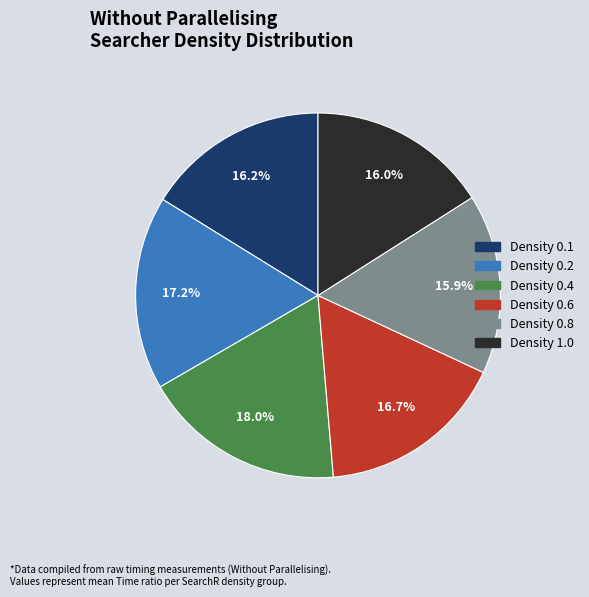

Is there a majority slice in this chart?

No